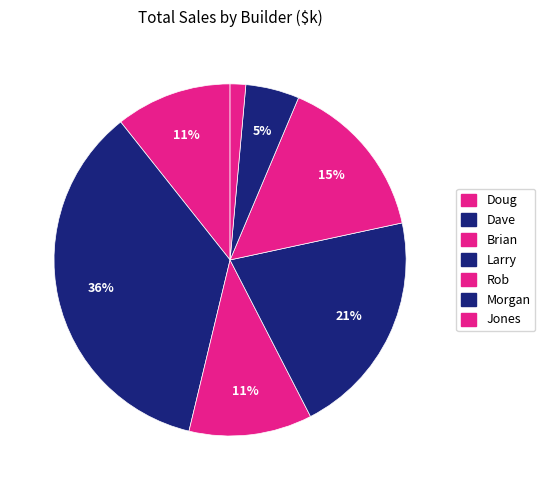

Count the number of slices in the pie.

7